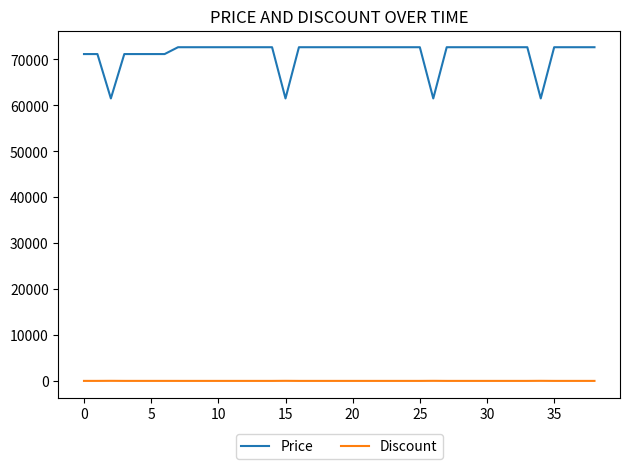

What is the sum of all Price values?

2779810